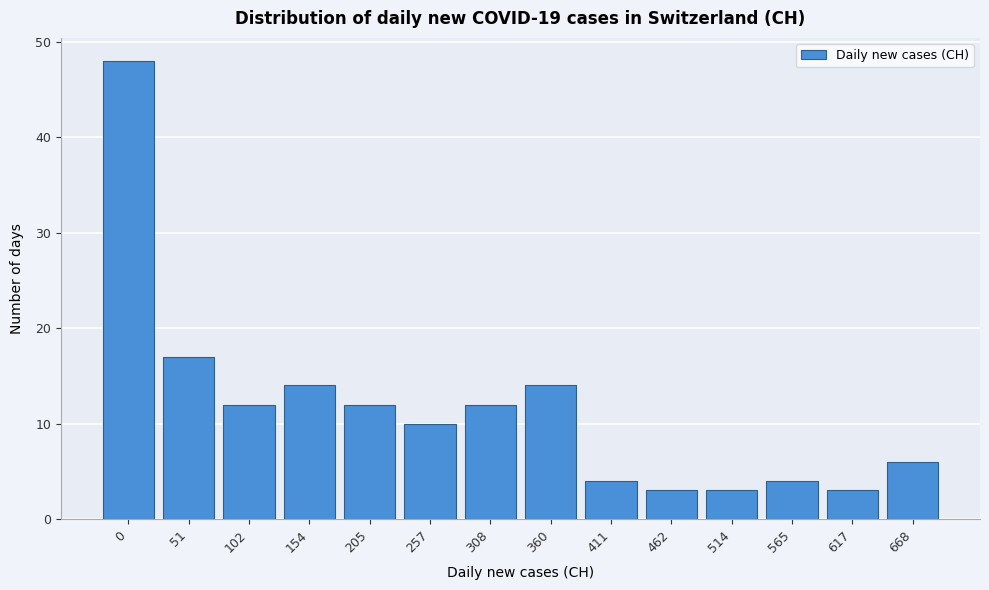

Reading left to right, extract all data points from this chart.

48	17	12	14	12	10	12	14	4	3	3	4	3	6